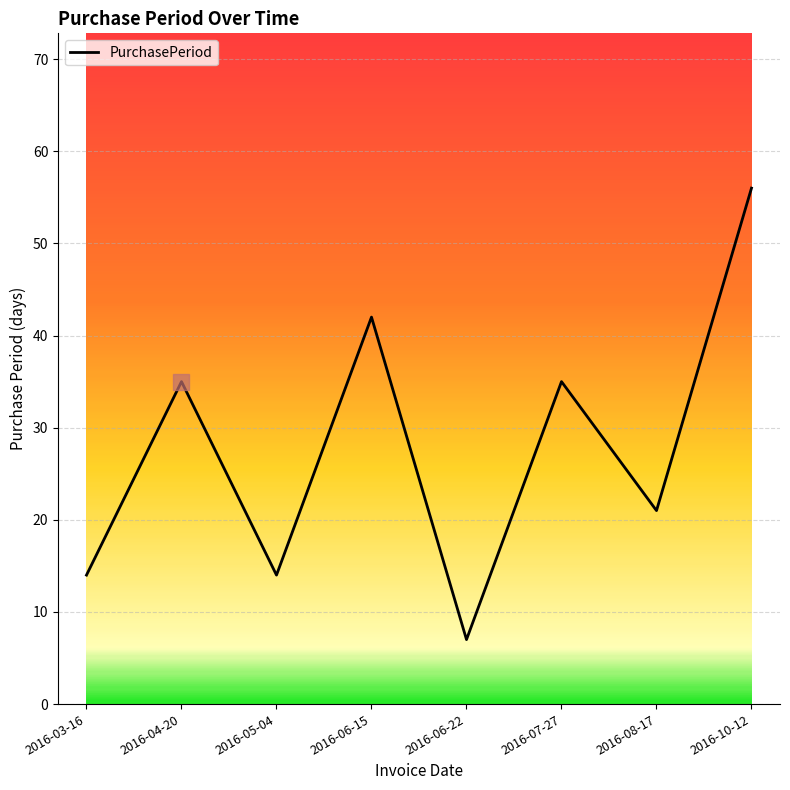

What is the greatest value displayed?

56